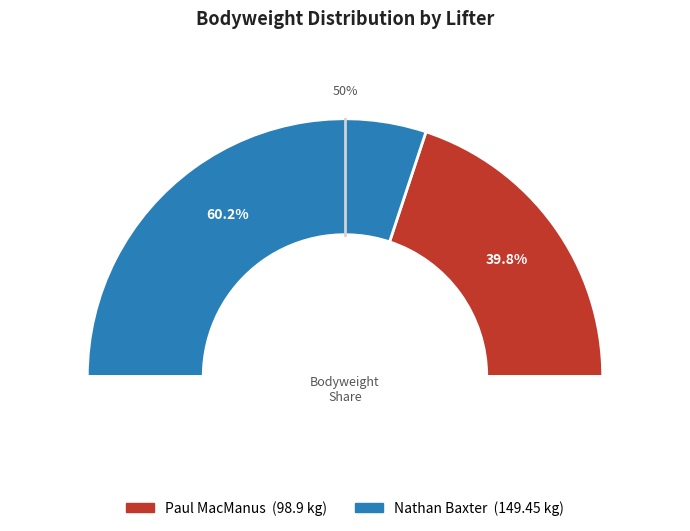

Approximately how many times larger is the value at Nathan Baxter compared to Paul MacManus?

1.5